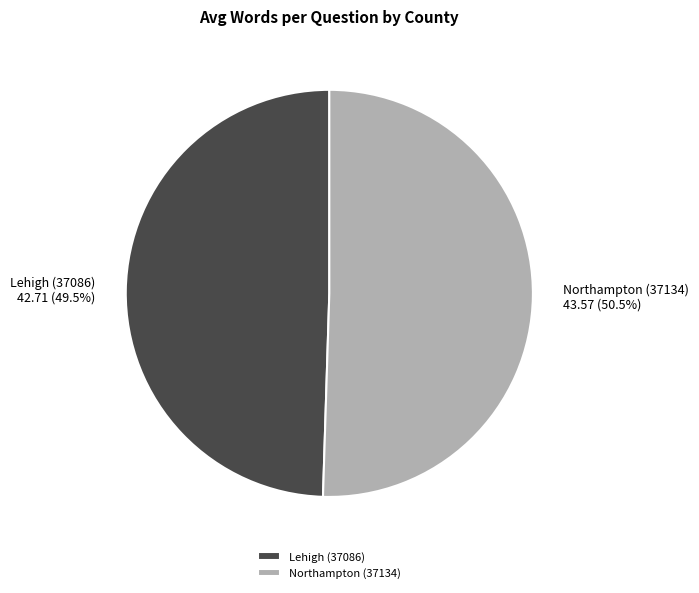

How many slices are in this pie chart?

2